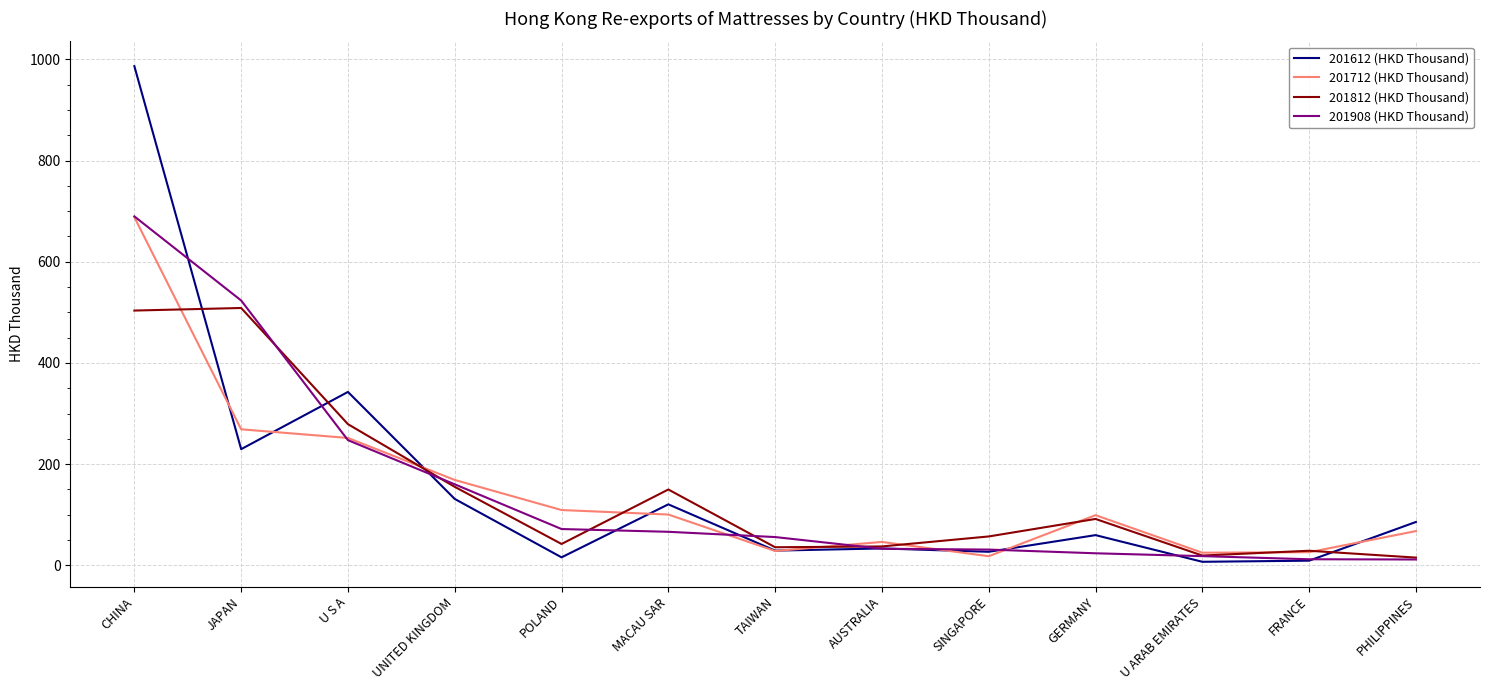

At which category is the sum across all series the highest?

CHINA